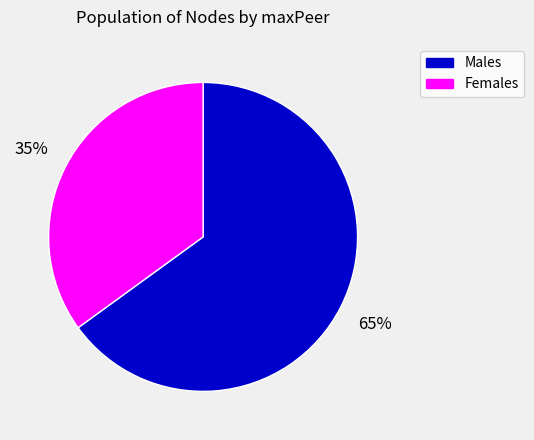

Is there a majority slice in this chart?

Yes